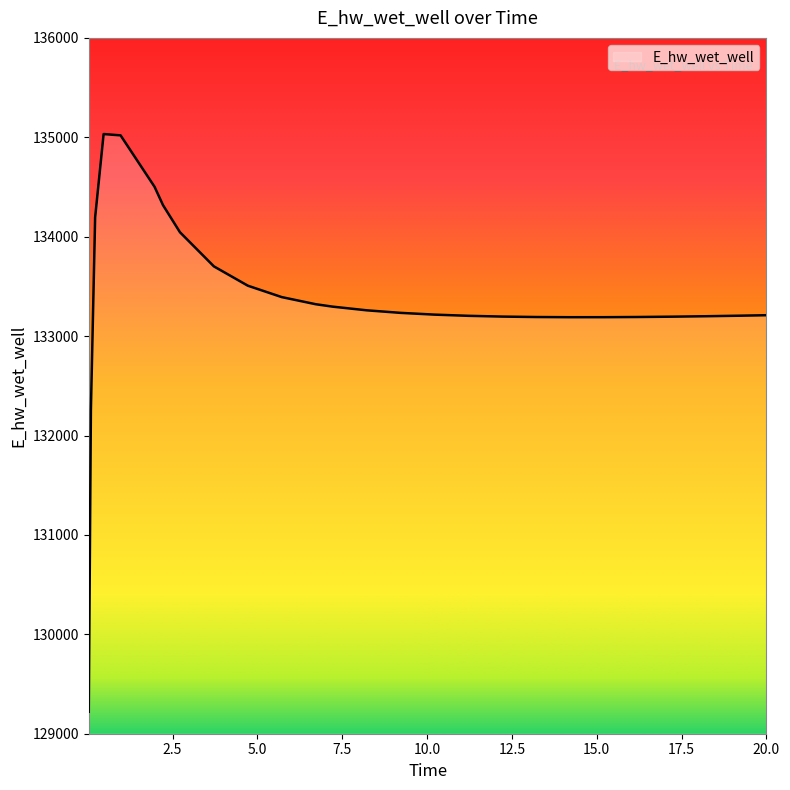

What is the difference between the maximum and minimum values?

5811.7